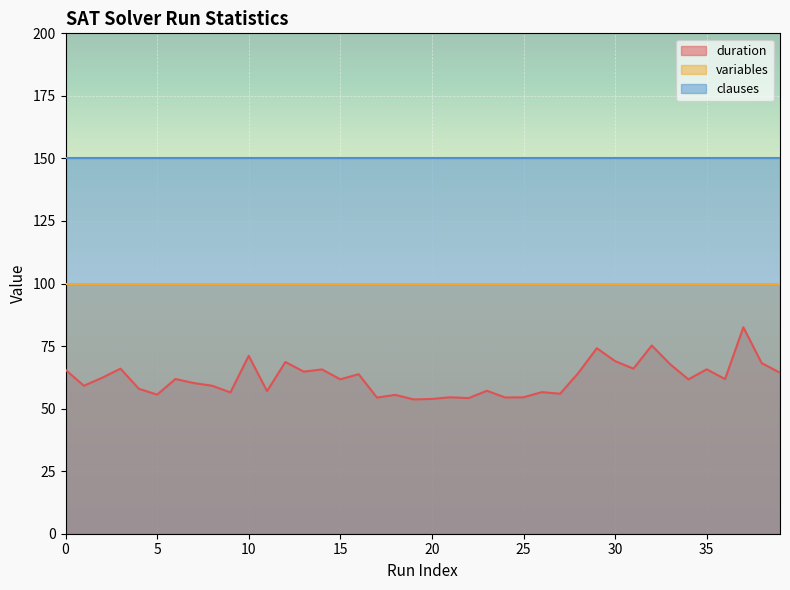

The value of clauses at 20 is 74.1. True or false?

False